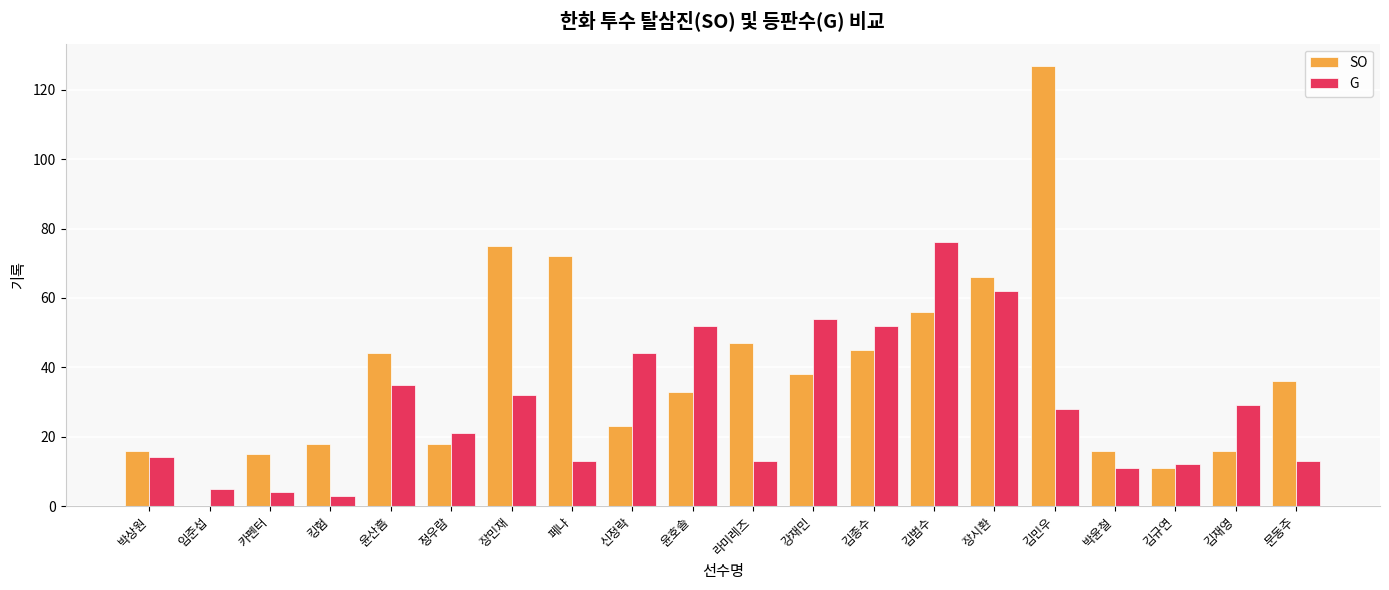

At which category is the sum across all series the highest?

김민우